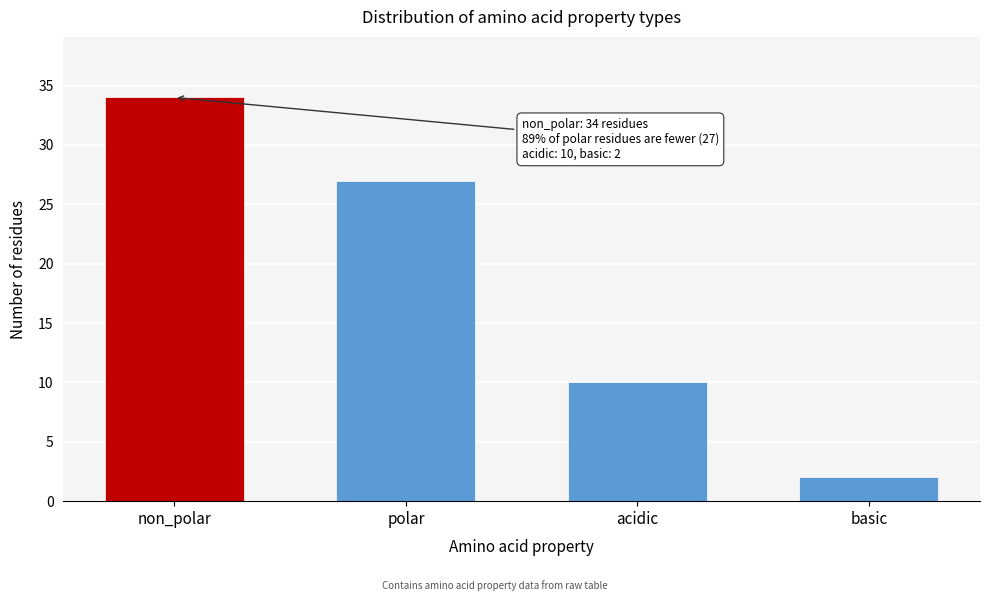

Reading left to right, transcribe all the data shown in this chart.

34	27	10	2